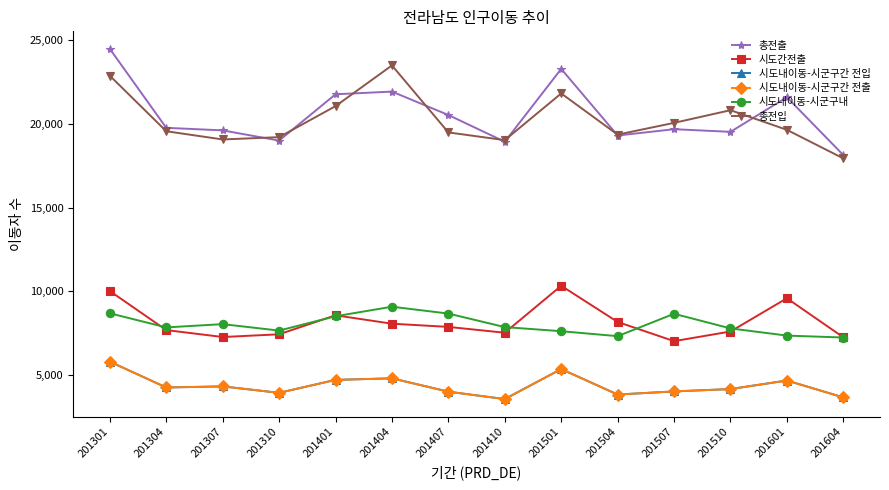

Reading right to left, list all the values displayed in this chart.

총전출: 201604=18134	201601=21590	201510=19522	201507=19680	201504=19303	201501=23283	201410=18930	201407=20528	201404=21927	201401=21766	201310=19000	201307=19609	201304=19762	201301=24481
시도간전출: 201604=7246	201601=9578	201510=7592	201507=7016	201504=8163	201501=10325	201410=7519	201407=7867	201404=8059	201401=8561	201310=7425	201307=7263	201304=7678	201301=10010
시도내이동-시군구간 전입: 201604=3655	201601=4664	201510=4153	201507=4013	201504=3826	201501=5348	201410=3555	201407=3997	201404=4795	201401=4701	201310=3928	201307=4313	201304=4247	201301=5791
시도내이동-시군구간 전출: 201604=3655	201601=4664	201510=4153	201507=4013	201504=3826	201501=5348	201410=3555	201407=3997	201404=4795	201401=4701	201310=3928	201307=4313	201304=4247	201301=5791
시도내이동-시군구내: 201604=7233	201601=7348	201510=7777	201507=8651	201504=7314	201501=7610	201410=7856	201407=8664	201404=9073	201401=8504	201310=7647	201307=8033	201304=7837	201301=8680
총전입: 201604=17935	201601=19642	201510=20815	201507=20058	201504=19356	201501=21817	201410=19026	201407=19488	201404=23491	201401=21057	201310=19205	201307=19067	201304=19558	201301=22876